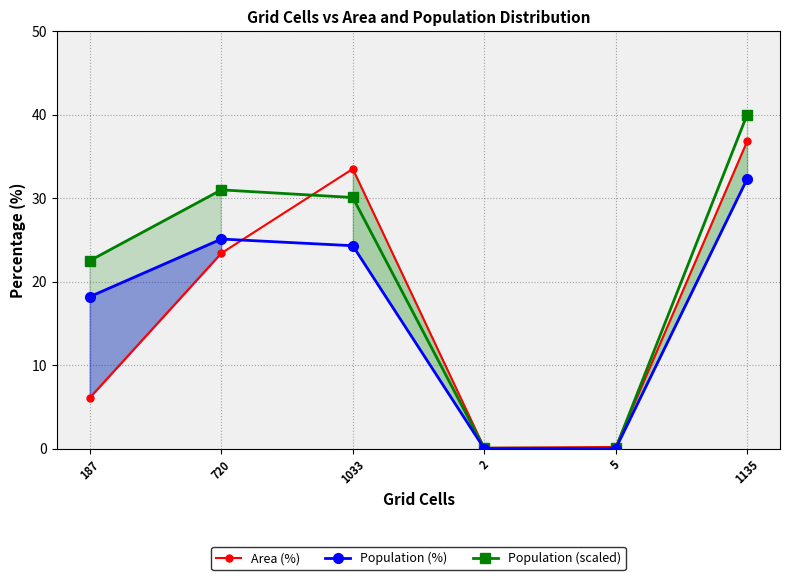

What are all the series names shown in the legend?

Area (%), Population (%), Population (scaled)